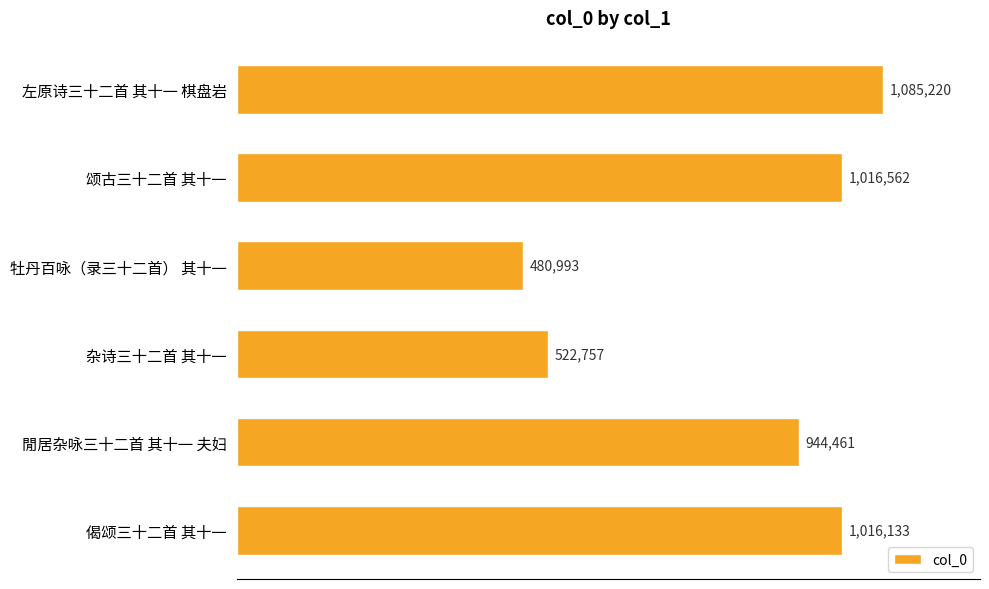

Does the chart contain any negative values?

No